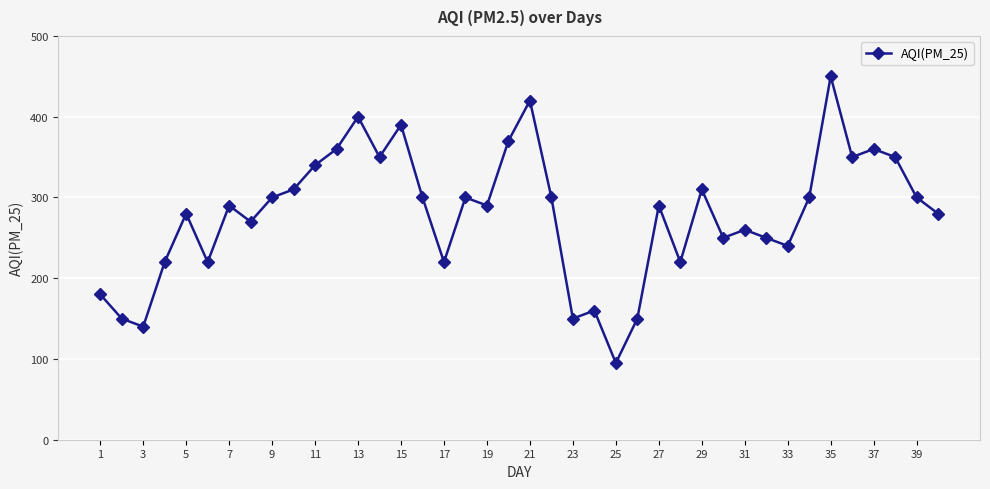

What is the difference between the maximum and minimum values?

355